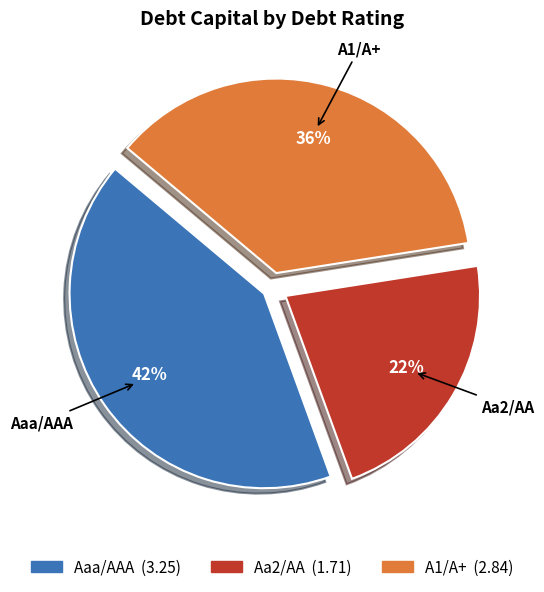

What is the smallest slice in the pie chart?

Aa2/AA